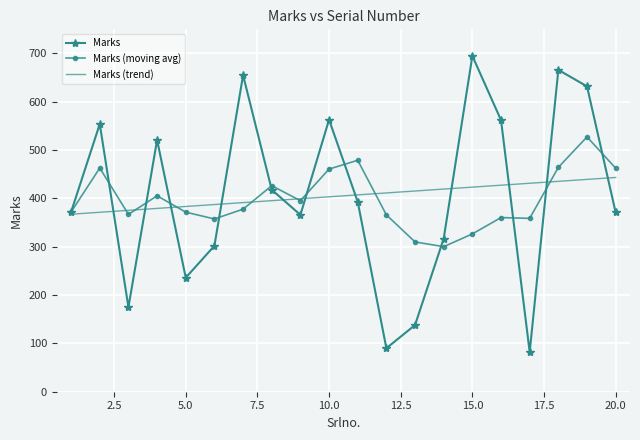

What is the maximum value shown in the chart?

695.0